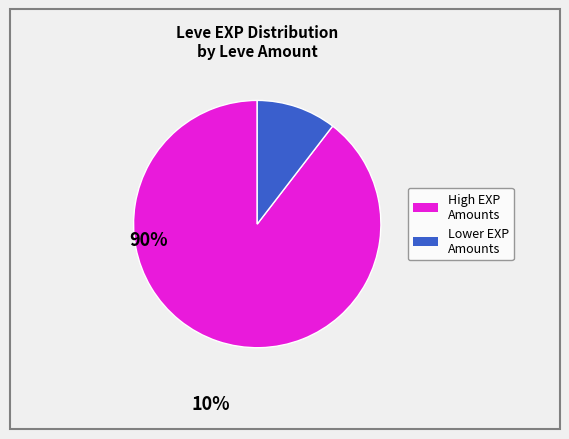

Does any single category account for the majority?

Yes